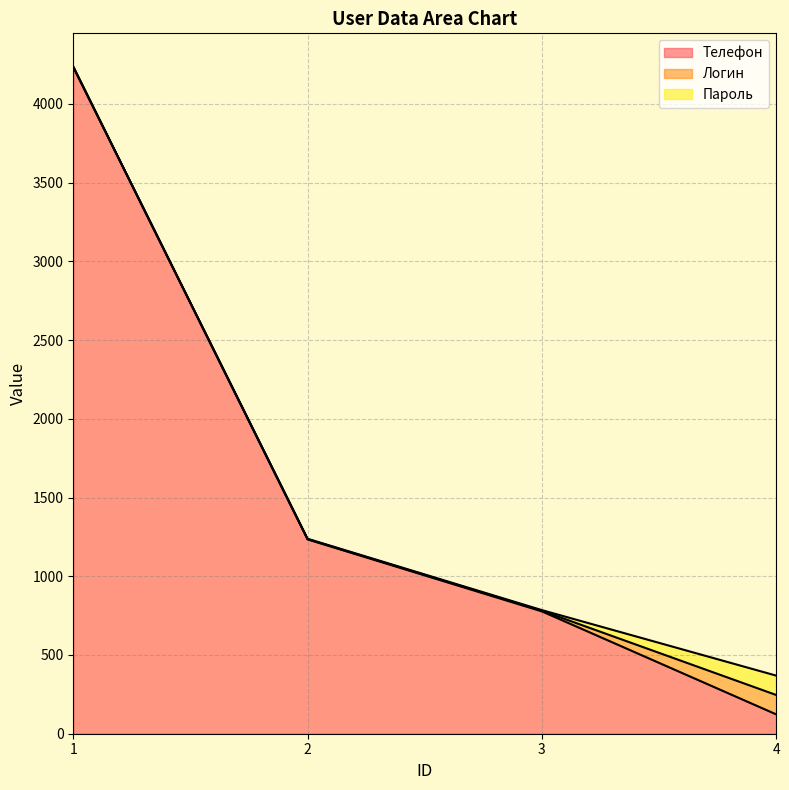

List the series in order of their peak value, highest first.

Телефон, Логин, Пароль